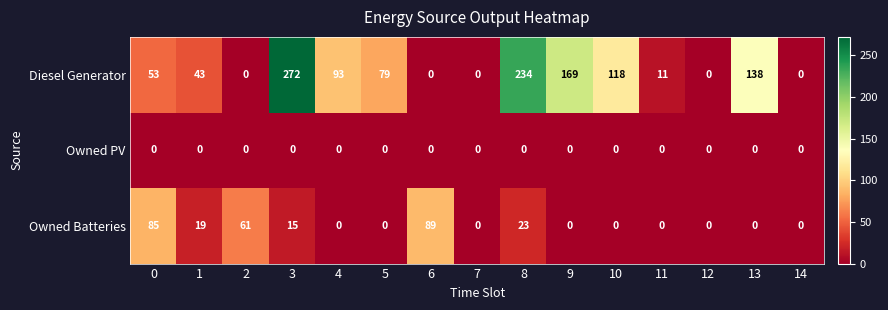

Count the number of categories in the chart.

15